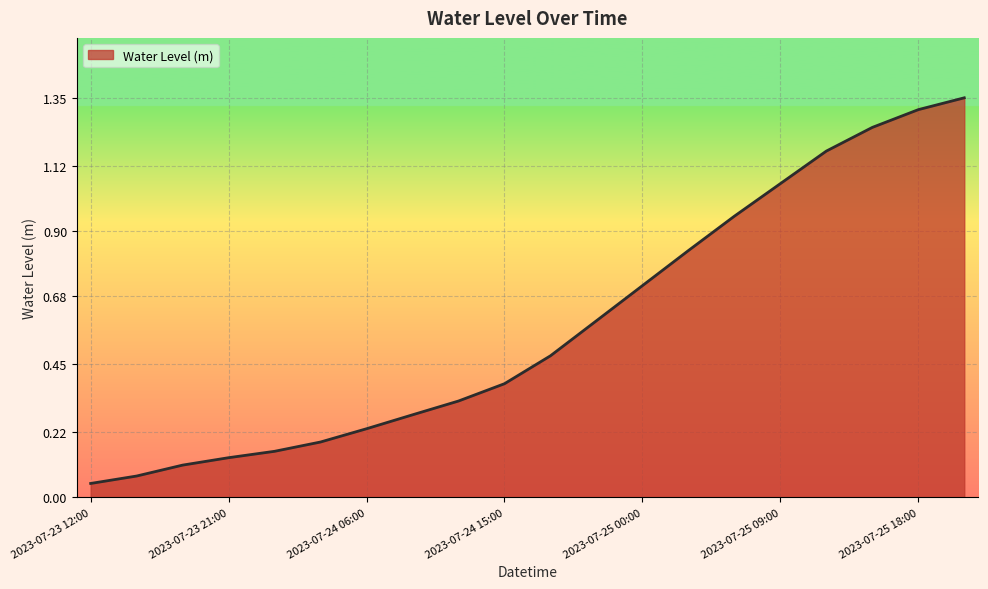

What is the difference between the maximum and minimum values?

1.3